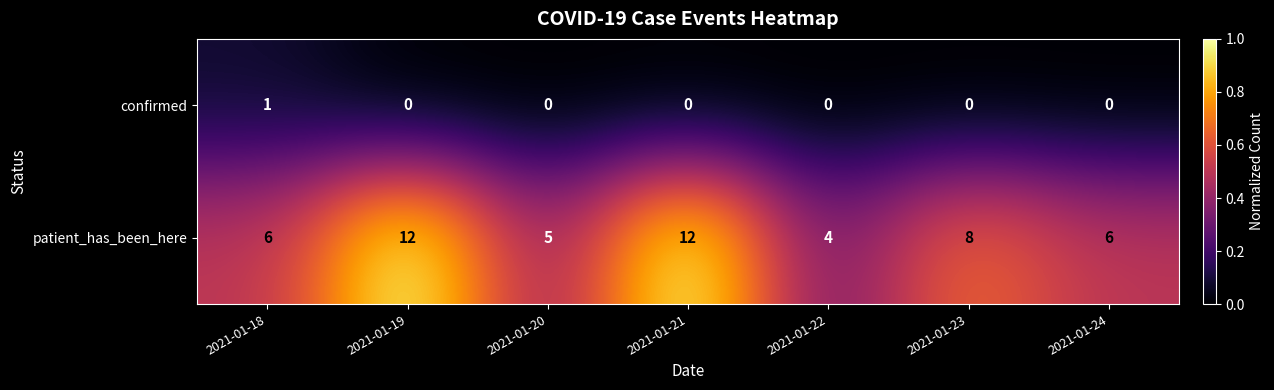

What is the sum of all patient_has_been_here values?

53